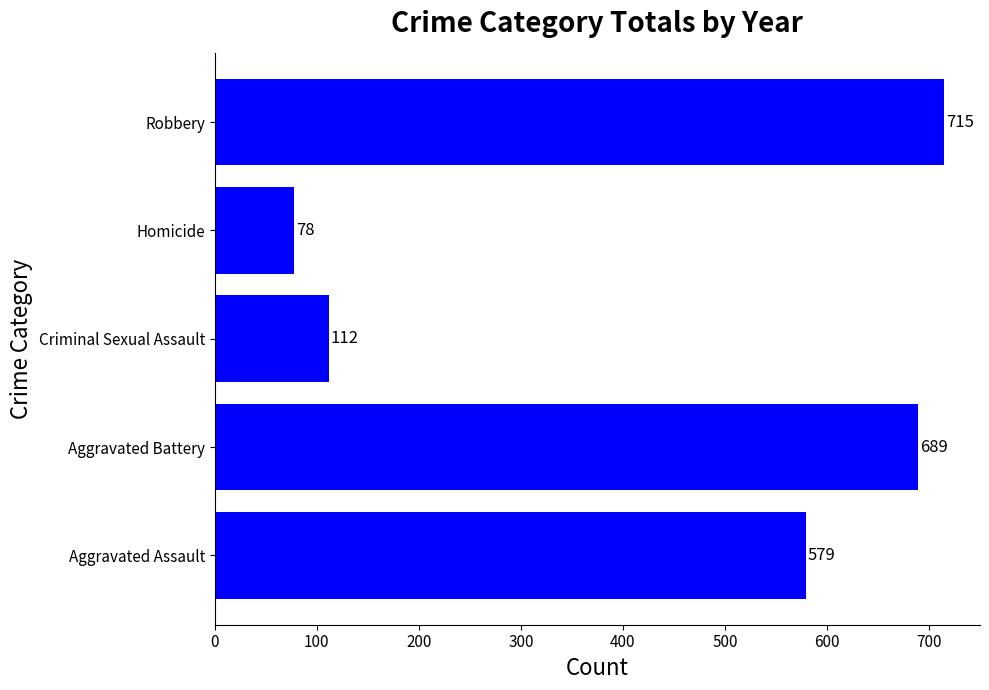

How many categories are shown in the chart?

5